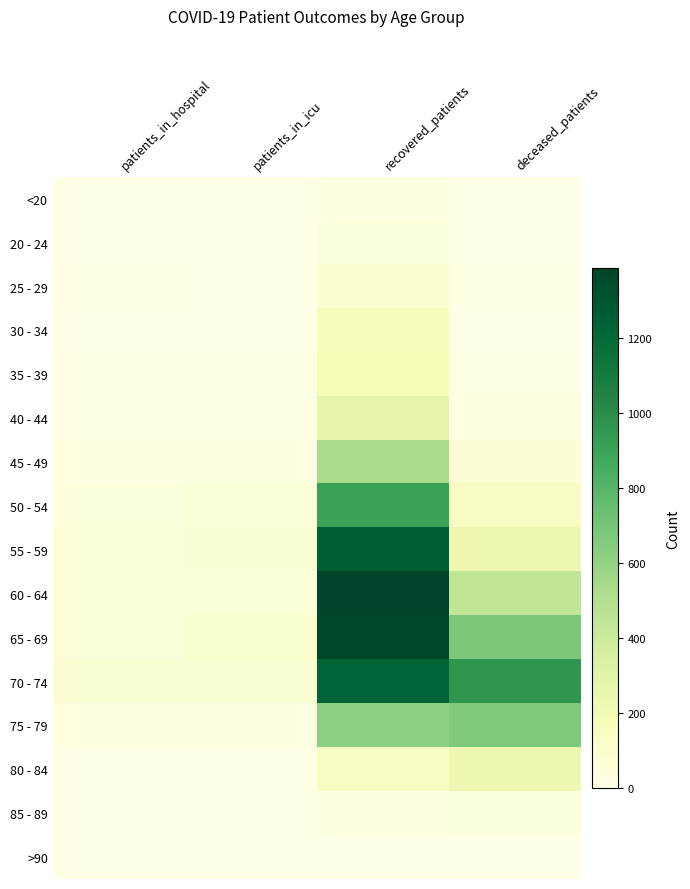

Which series changed the most between patients_in_hospital and recovered_patients?

60 - 64